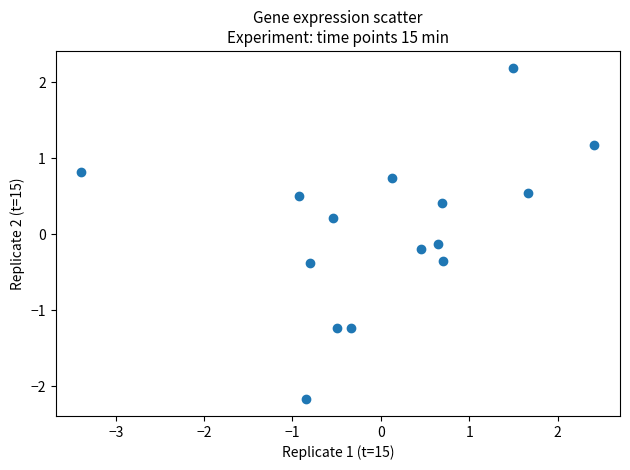

What is the range of X values (max minus min)?

5.8